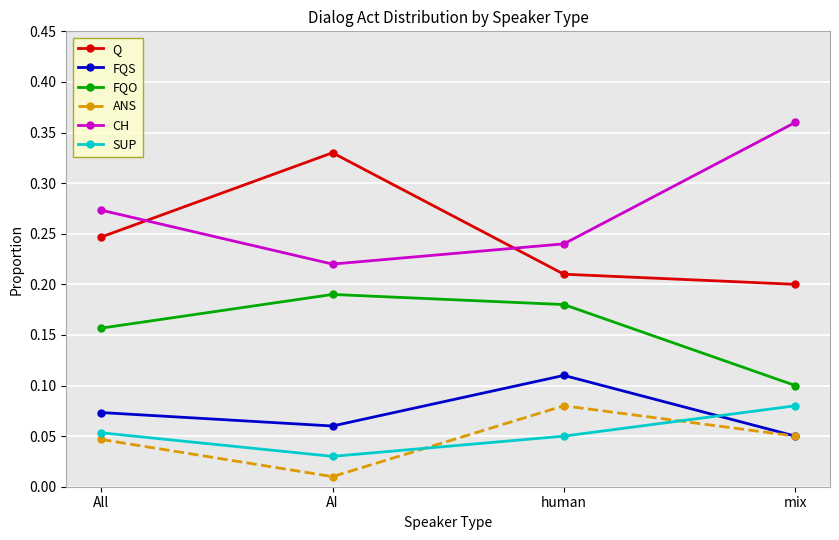

What position from the right is All?

4